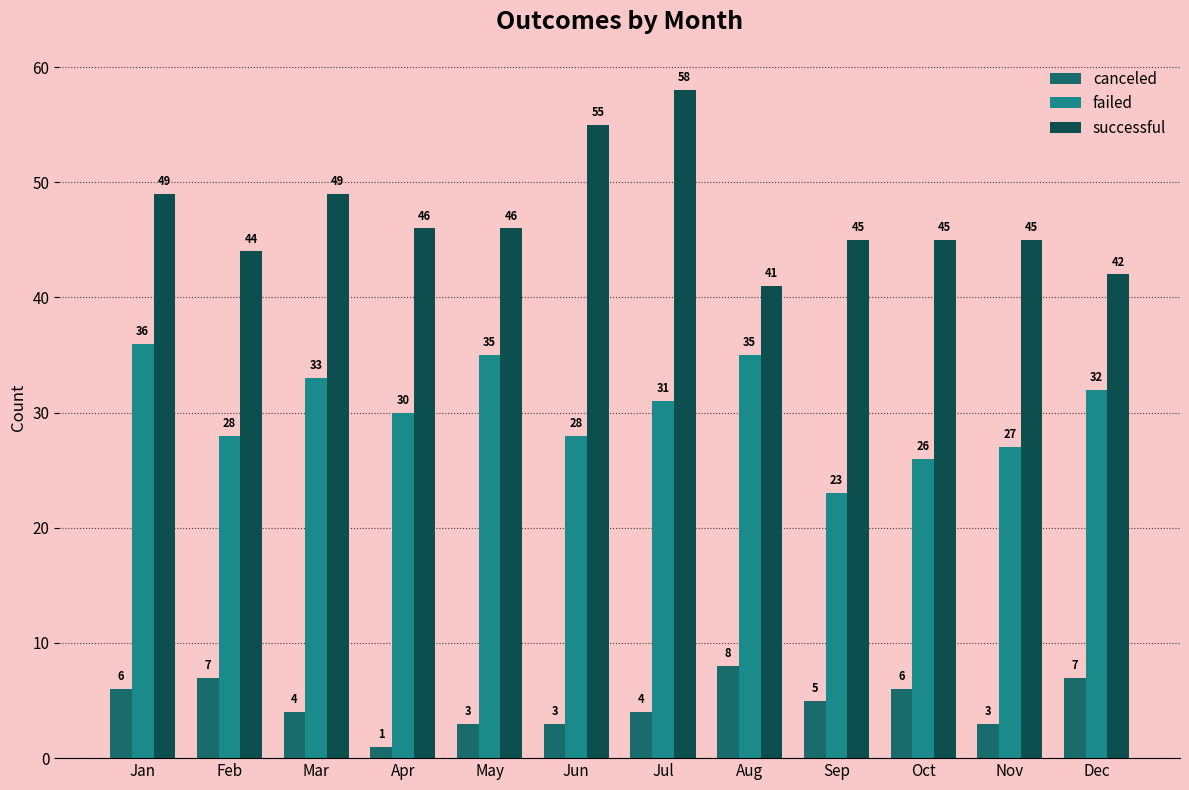

Is it true that successful equals 62 at Dec?

False